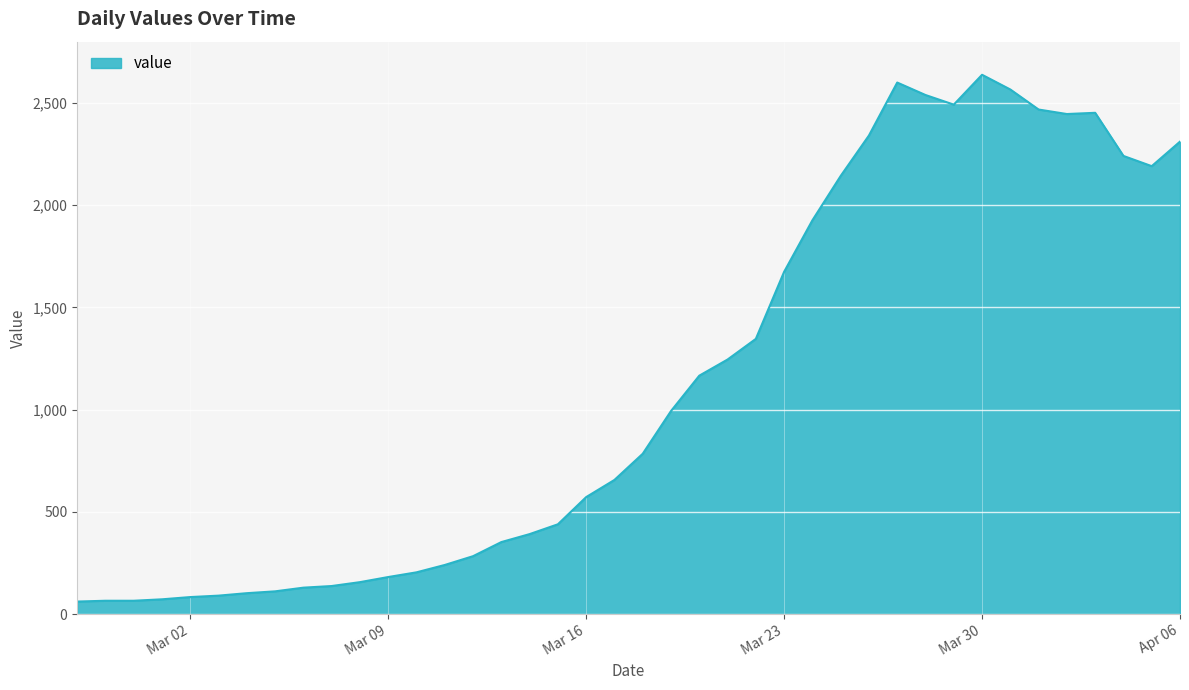

What is the difference between the second highest and minimum values?

2539